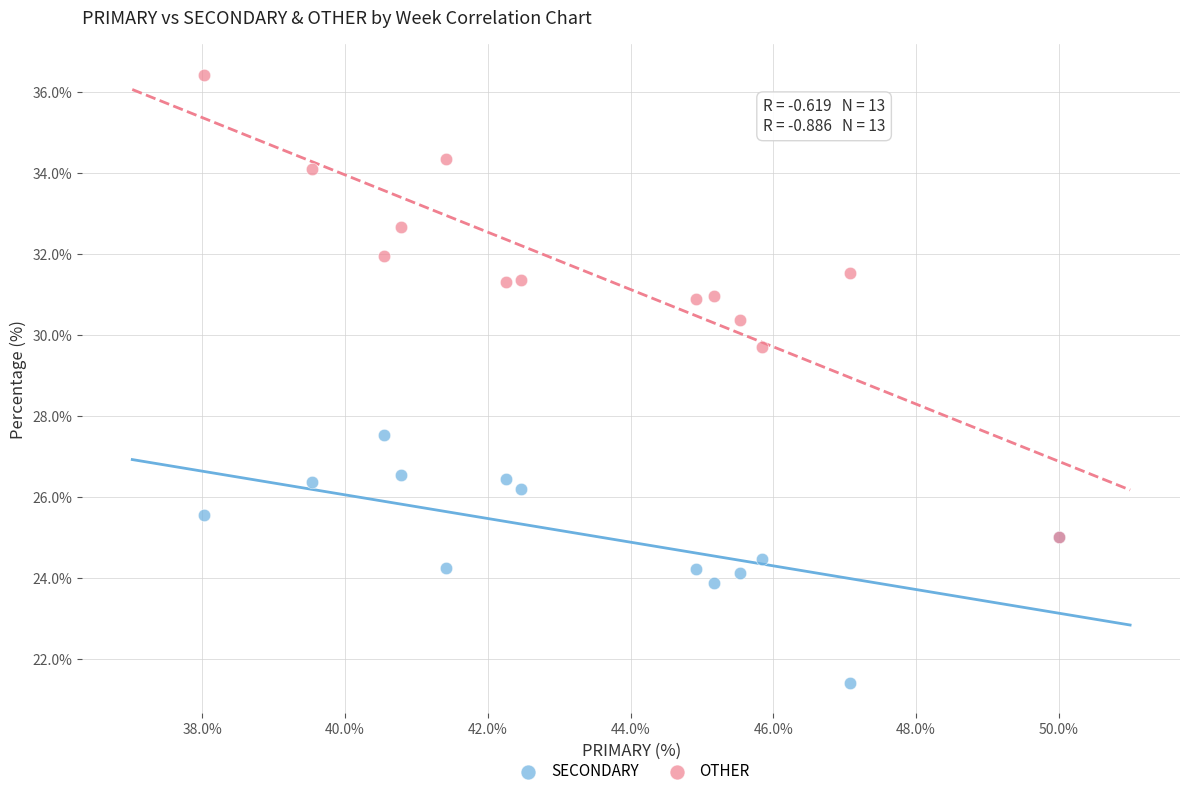

Which series contains the lowest Y value?

SECONDARY